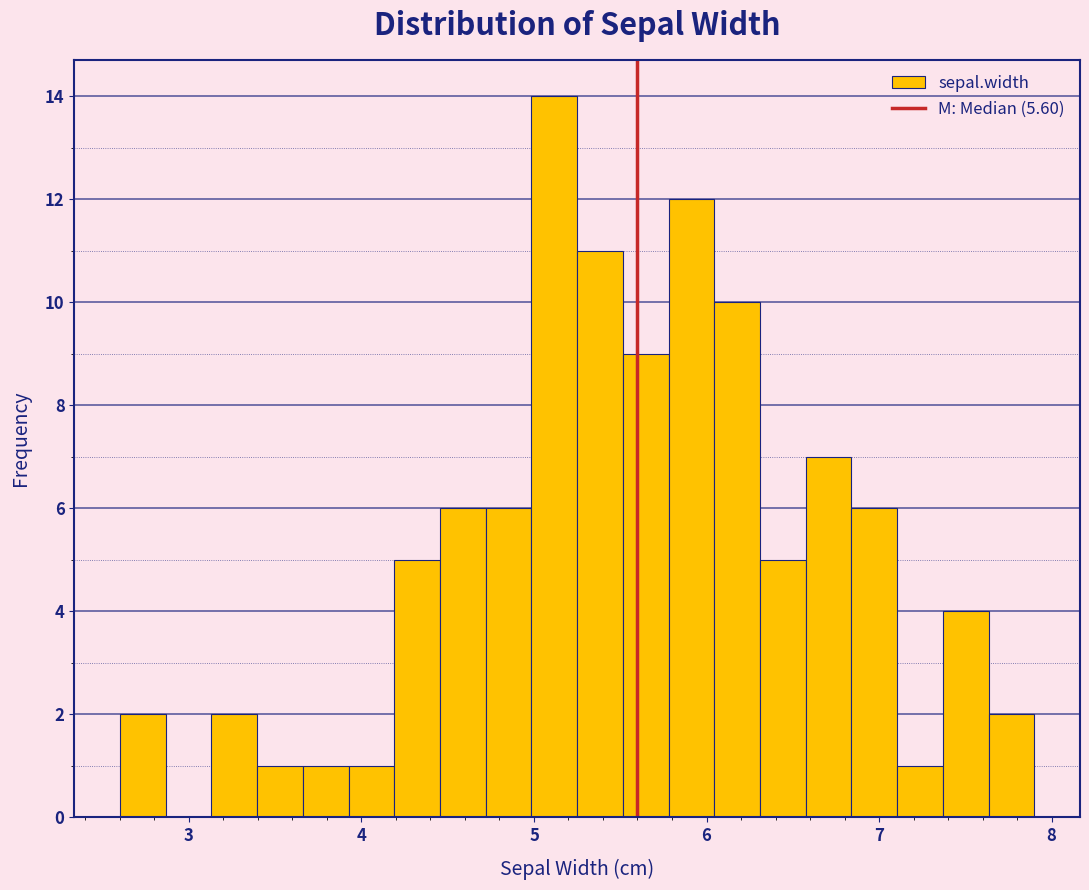

Around what value on the x-axis is the tallest bar? Give the approximate position of its centre, as read against the axis.

5.1